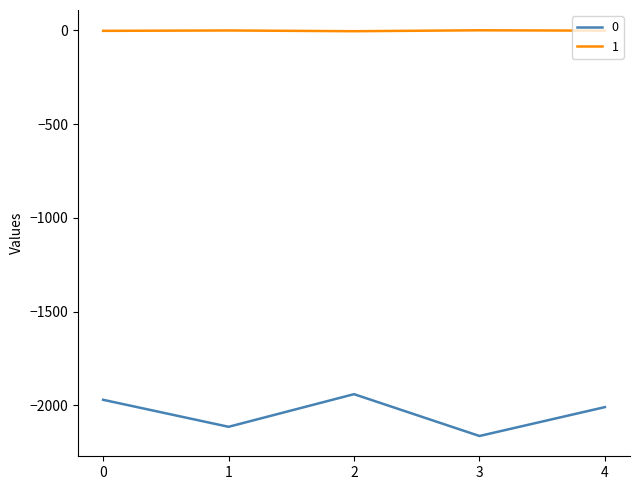

How many 0 values are between -2114 and -1970?

3